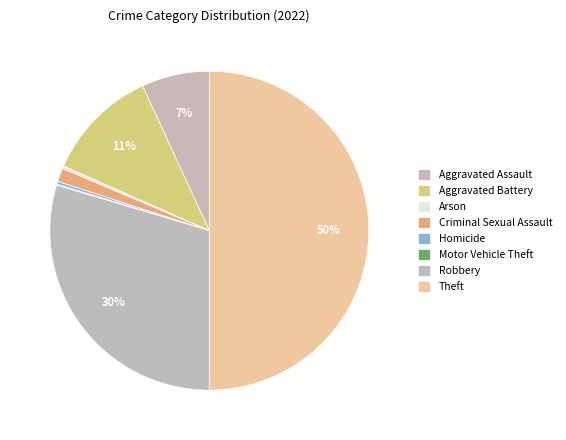

How many segments does this pie chart have?

8